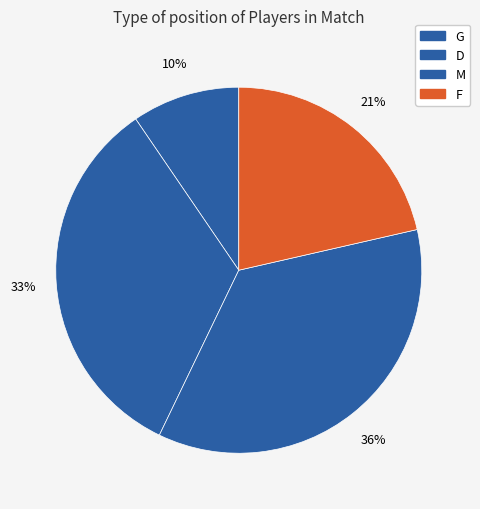

How many segments does this pie chart have?

4